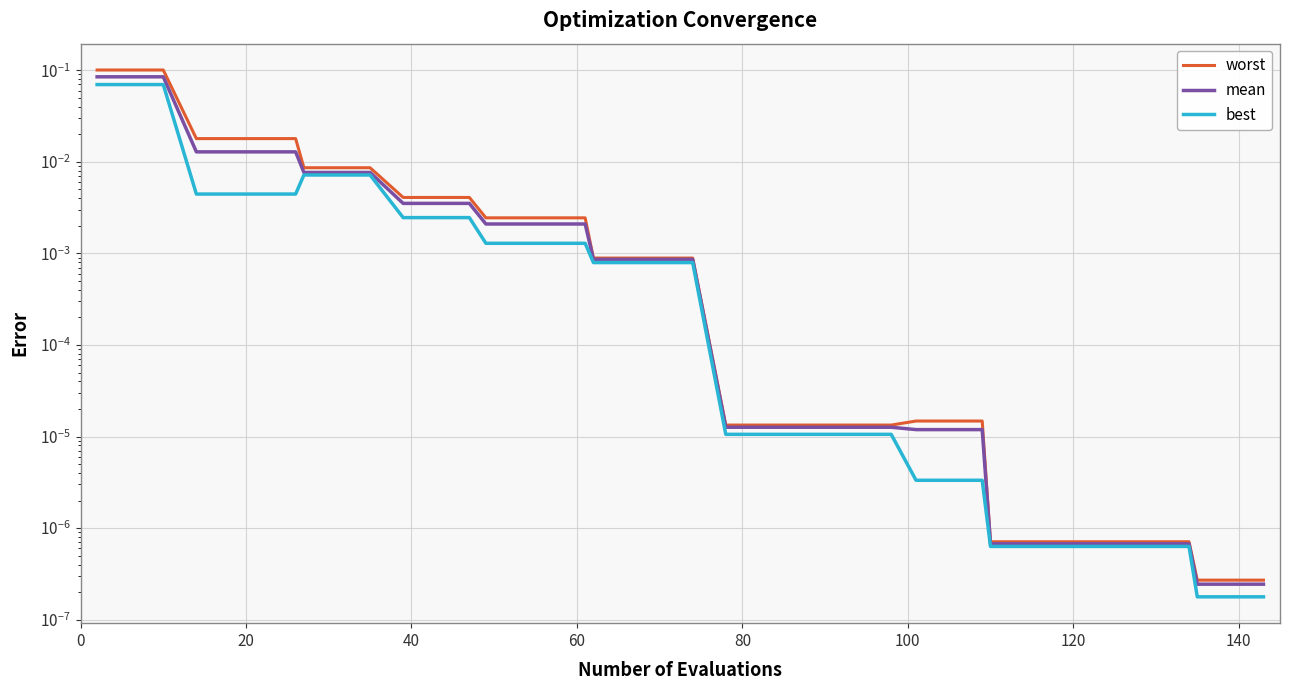

Does the chart display data point markers on the line(s)?

No